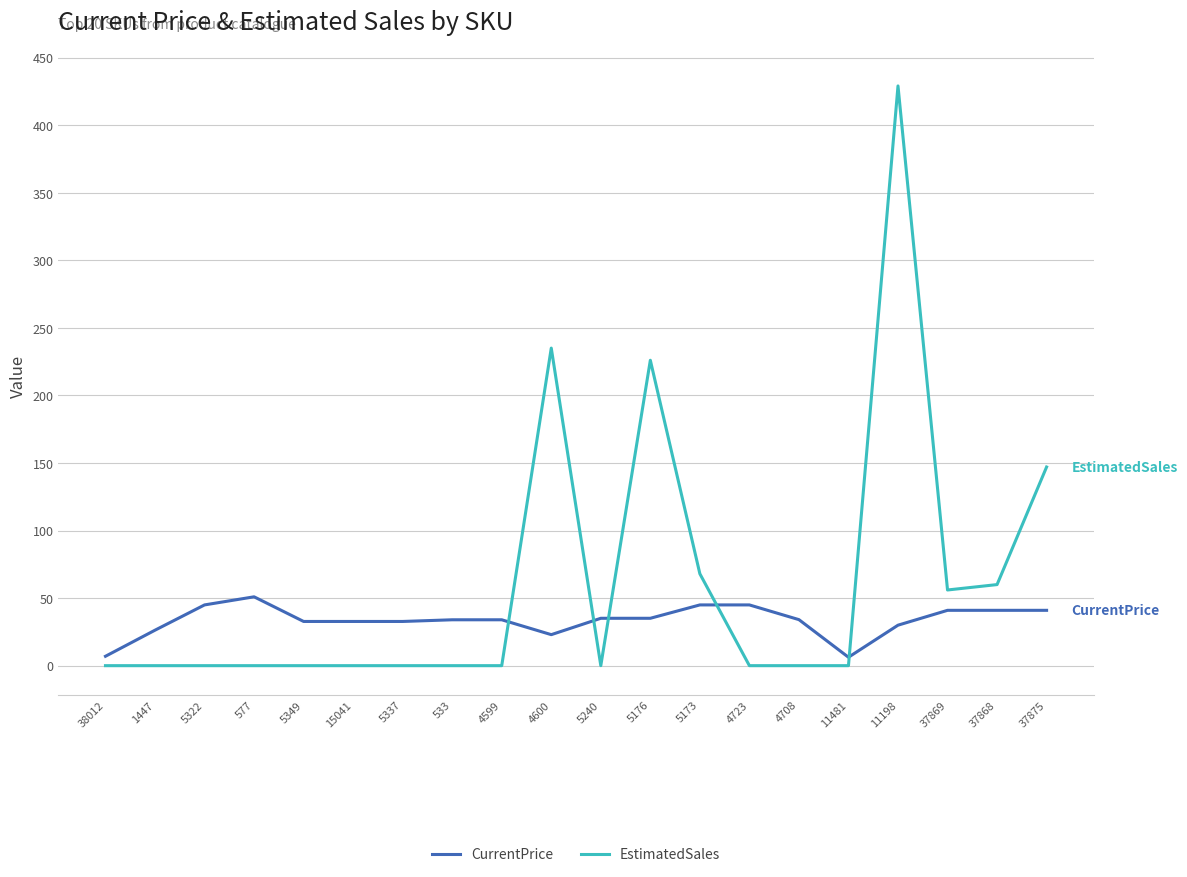

Rank the series at 5349 from lowest to highest value.

EstimatedSales, CurrentPrice